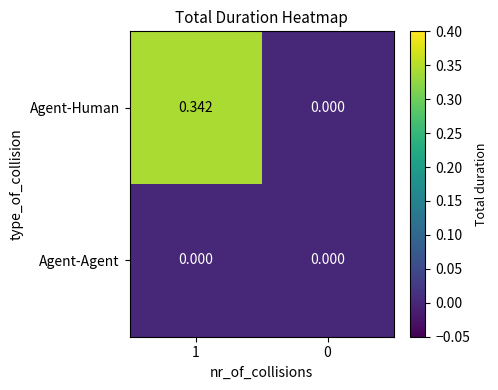

Between 1 and 0, which series saw the biggest shift?

Agent-Human